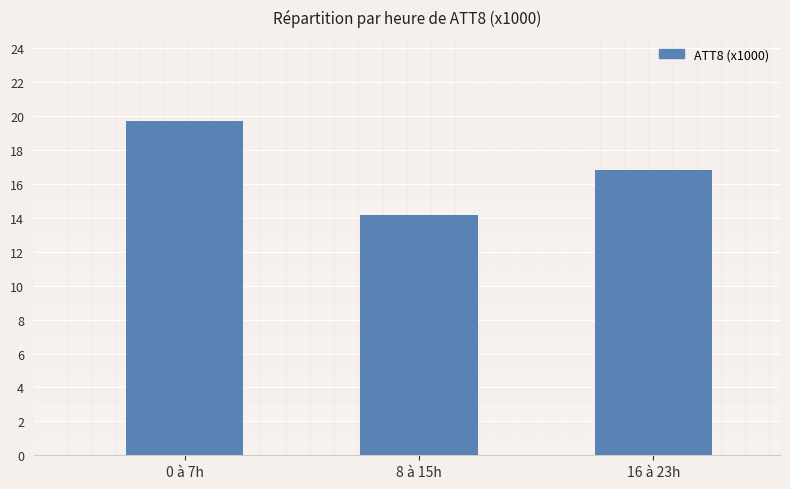

Count the number of values greater than 16.

2